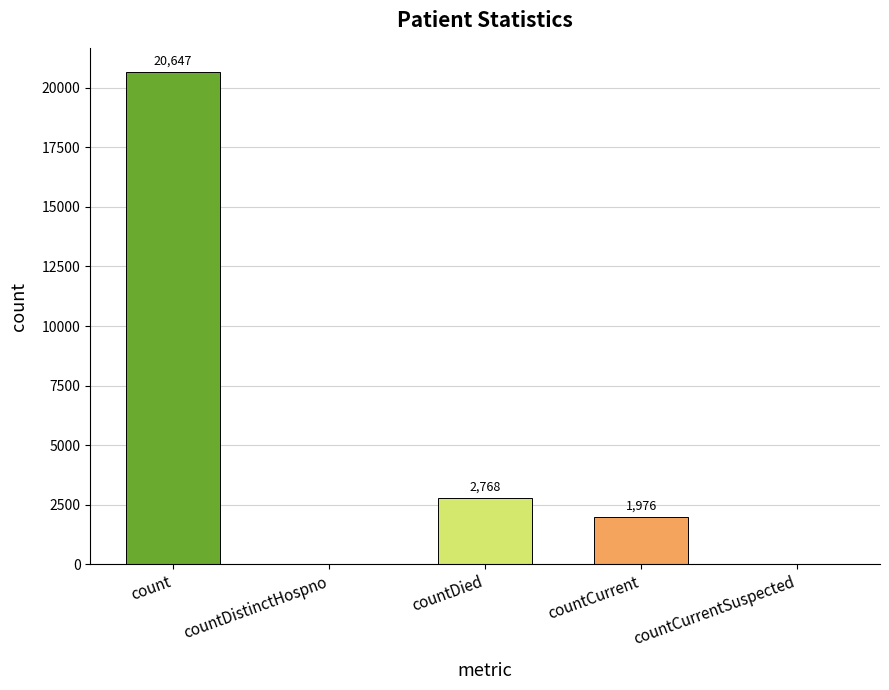

What is the sum of the values at countCurrent and countDied?

4744